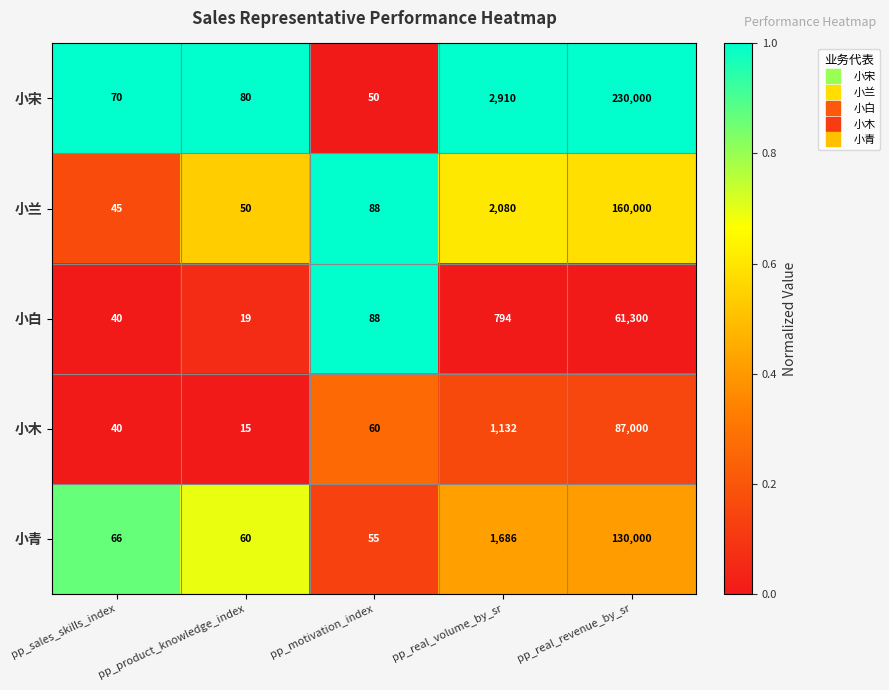

What is the spread (max minus min) of values at pp_real_revenue_by_sr?

168700